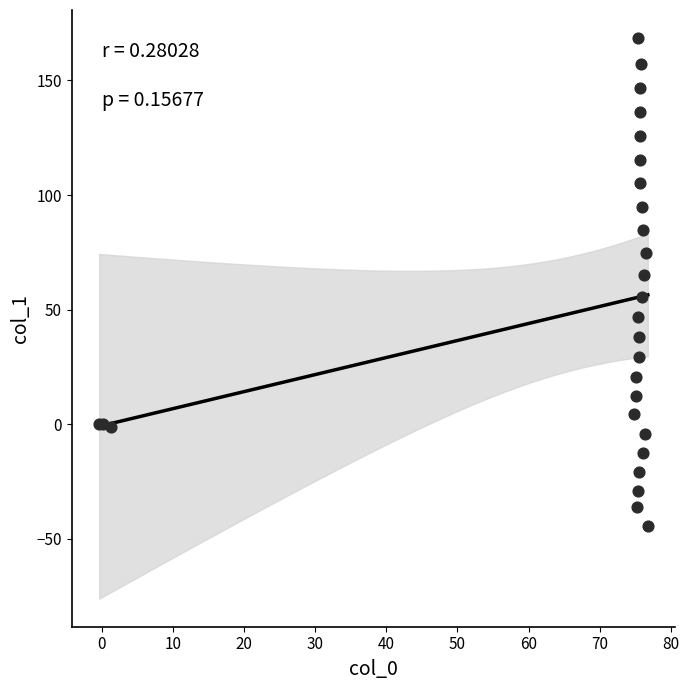

What Y value in the scatter plot is closest to 62?

65.0